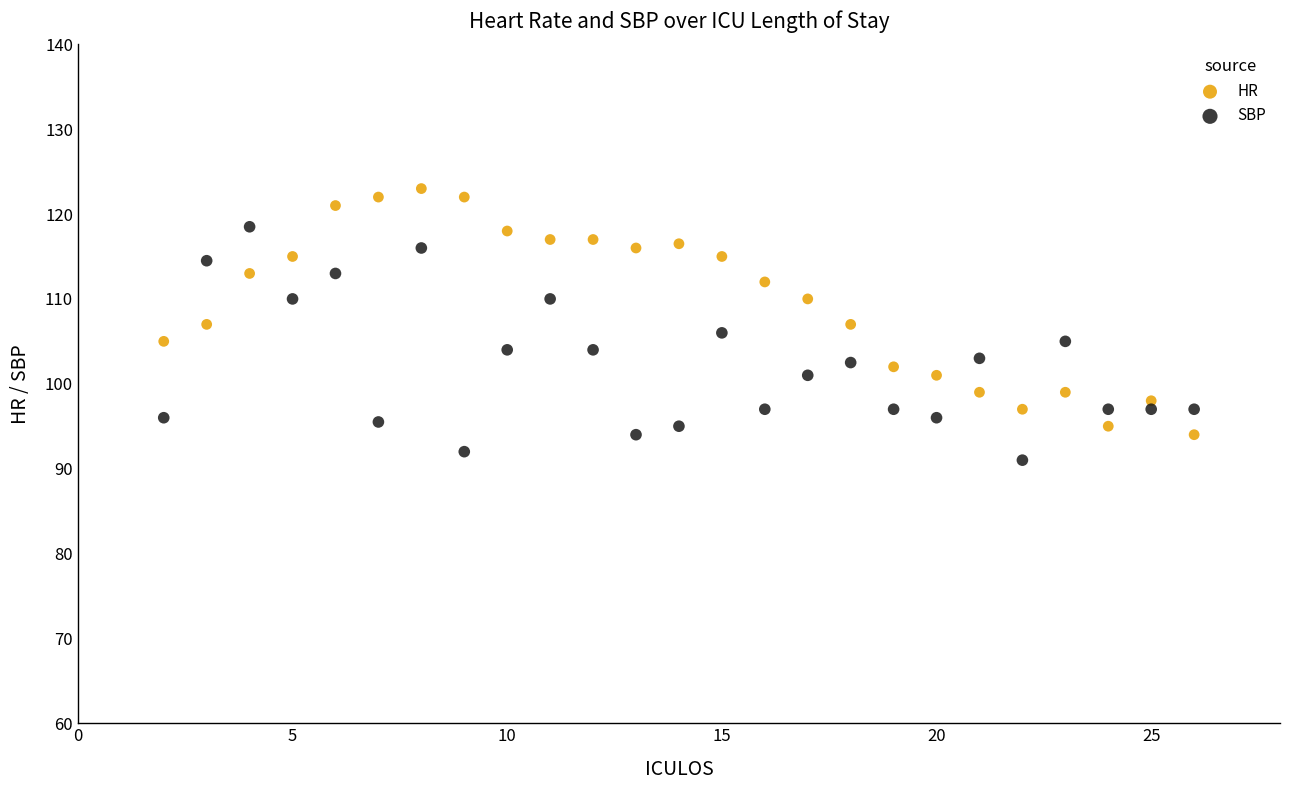

Which series contains the highest Y value?

HR